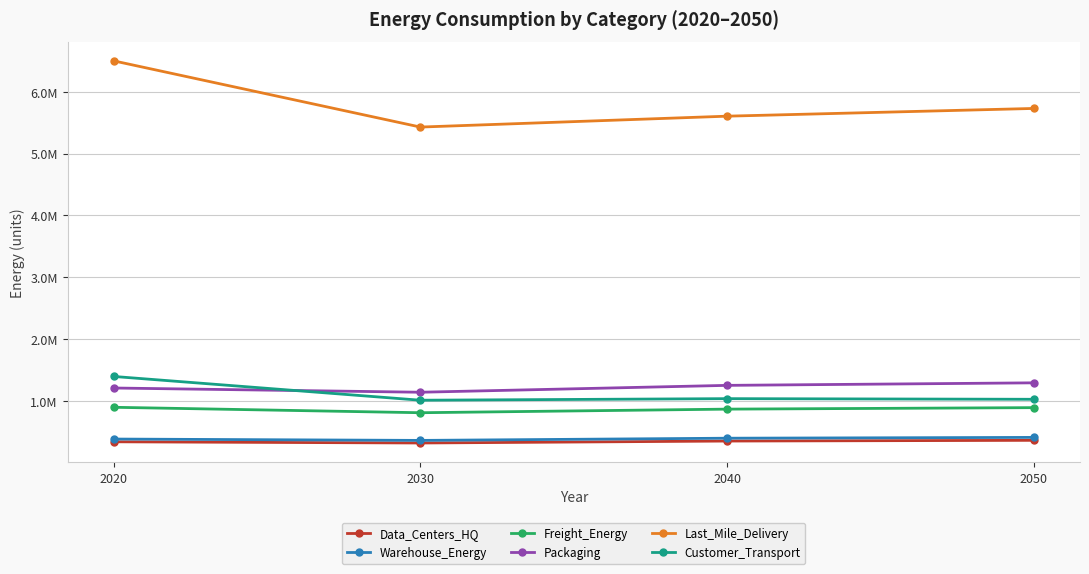

True or false: Data_Centers_HQ has more than 0 interior local peaks.

False